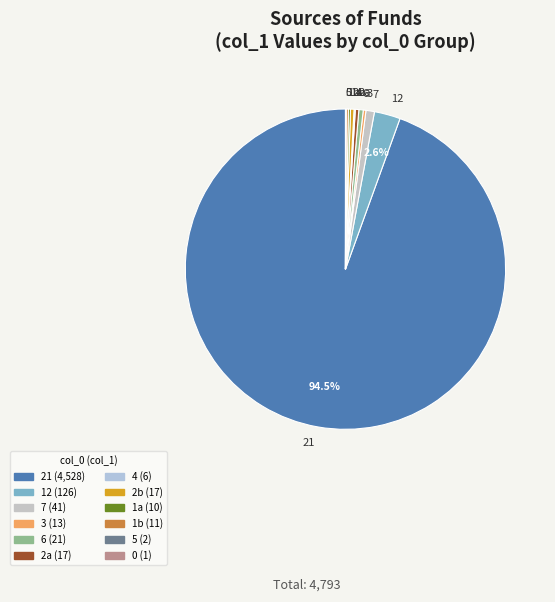

Do 21 and 2a together represent more than half of the pie?

Yes